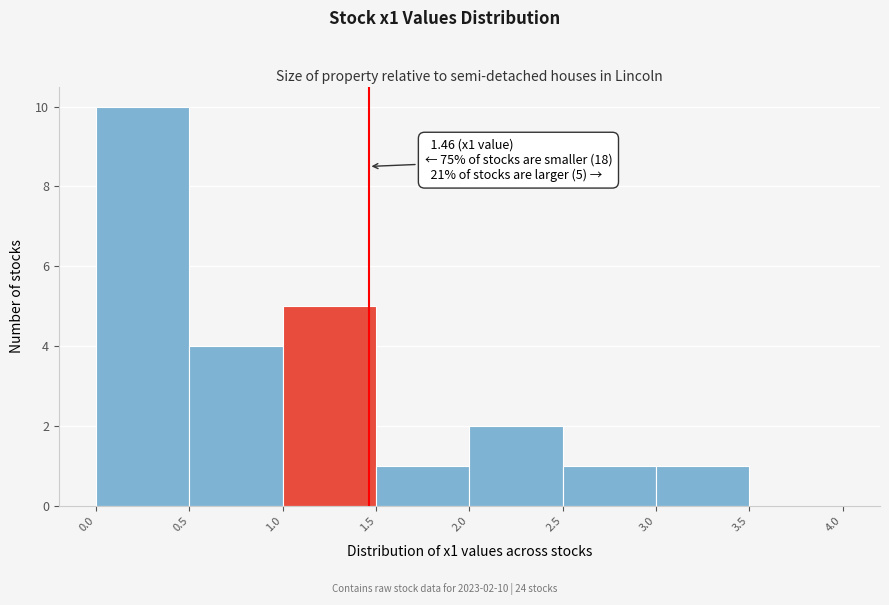

Over which range of the x-axis is the bar tallest?

0.0 to 0.5